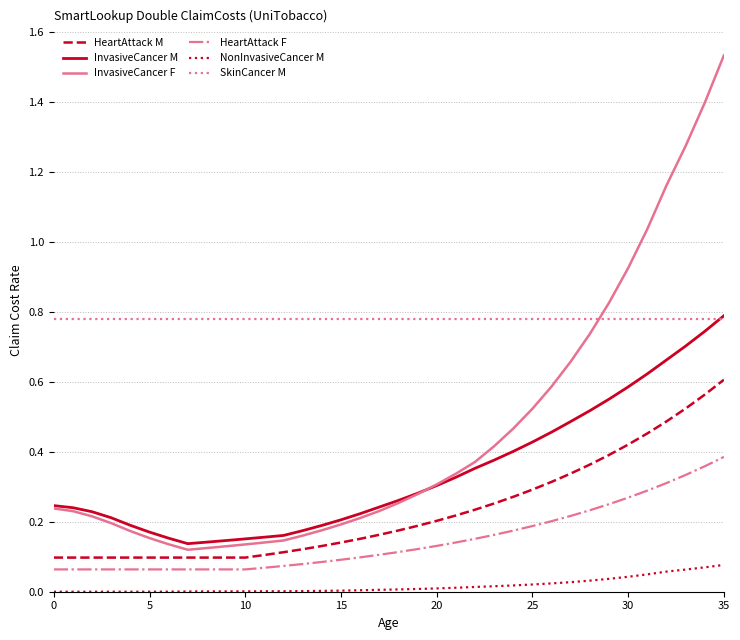

How many series are shown in this chart?

6